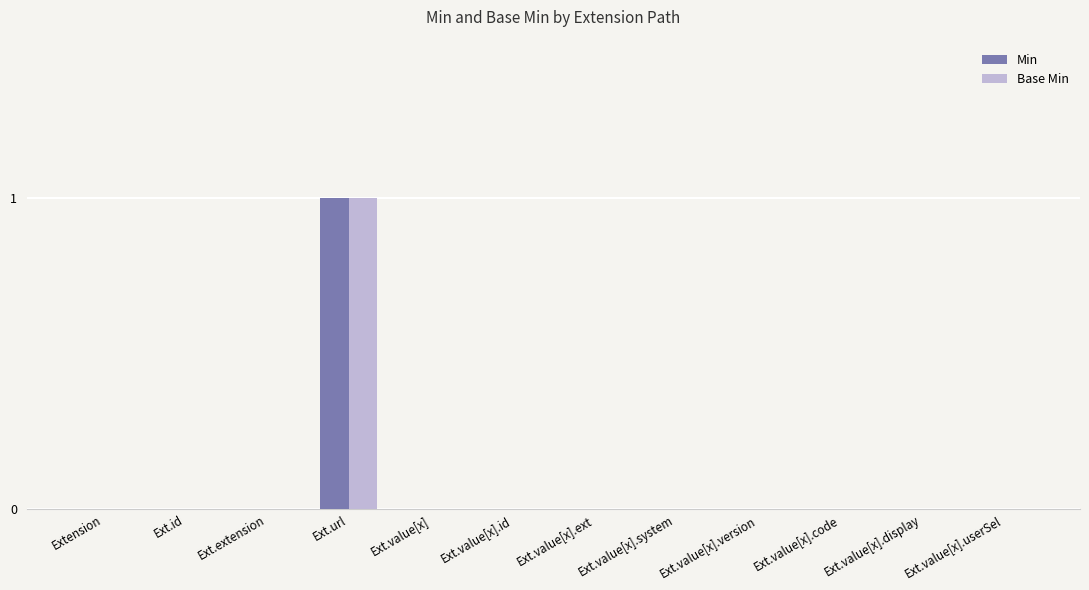

Reading left to right, what are all the values shown in this chart?

Min: Extension=0	Ext.id=0	Ext.extension=0	Ext.url=1	Ext.value[x]=0	Ext.value[x].id=0	Ext.value[x].ext=0	Ext.value[x].system=0	Ext.value[x].version=0	Ext.value[x].code=0	Ext.value[x].display=0	Ext.value[x].userSel=0
Base Min: Extension=0	Ext.id=0	Ext.extension=0	Ext.url=1	Ext.value[x]=0	Ext.value[x].id=0	Ext.value[x].ext=0	Ext.value[x].system=0	Ext.value[x].version=0	Ext.value[x].code=0	Ext.value[x].display=0	Ext.value[x].userSel=0